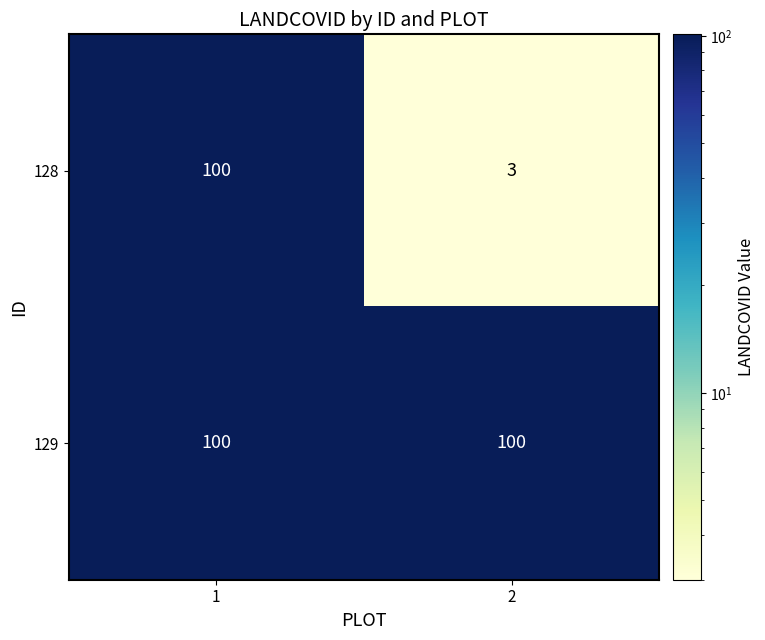

Reading right to left, what are all the values shown in this chart?

128: 2=3	1=100
129: 2=100	1=100